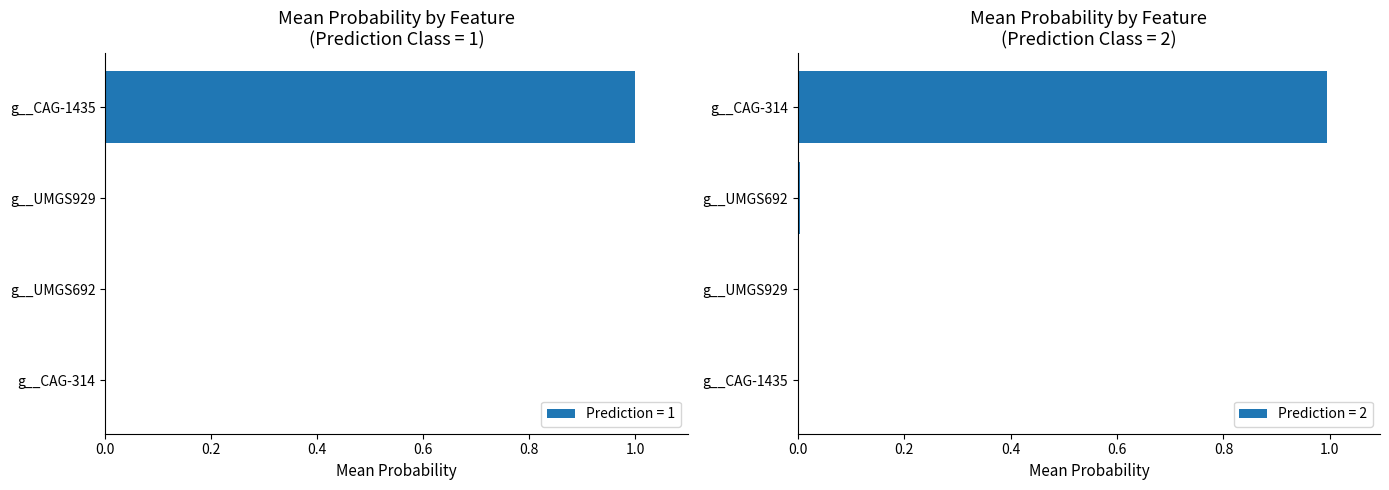

The value of Prediction = 1 at g__CAG-1435 is 0.5. True or false?

False